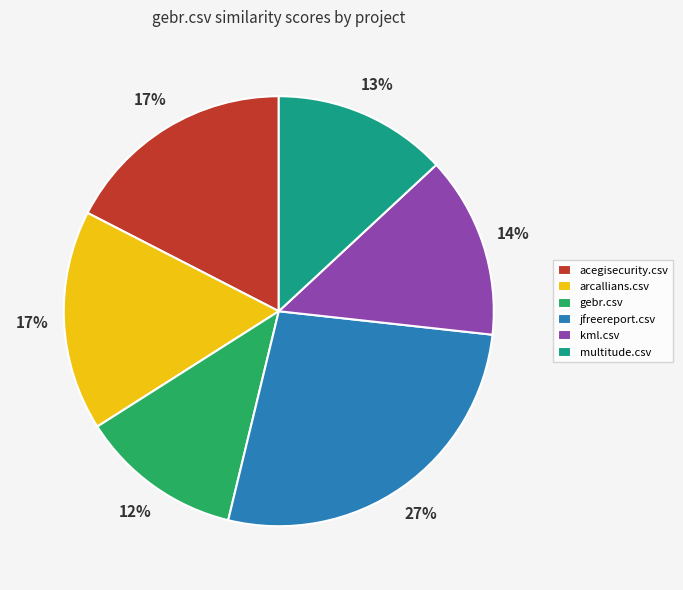

What percentage is the multitude.csv slice, to the nearest percent?

13%